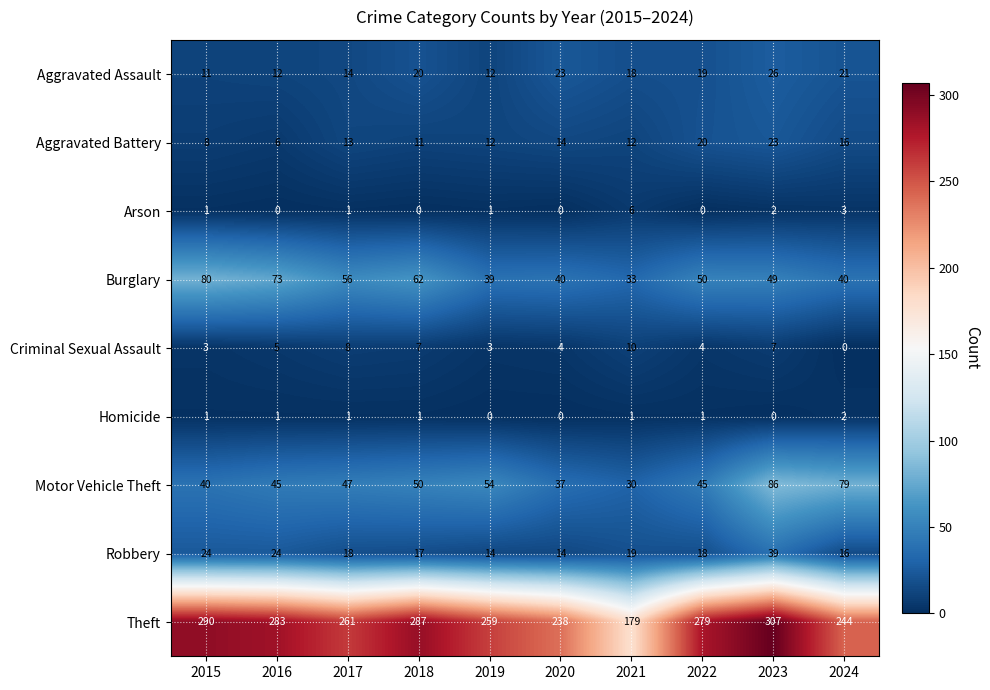

Which category has the highest value in the Criminal Sexual Assault series?

2021